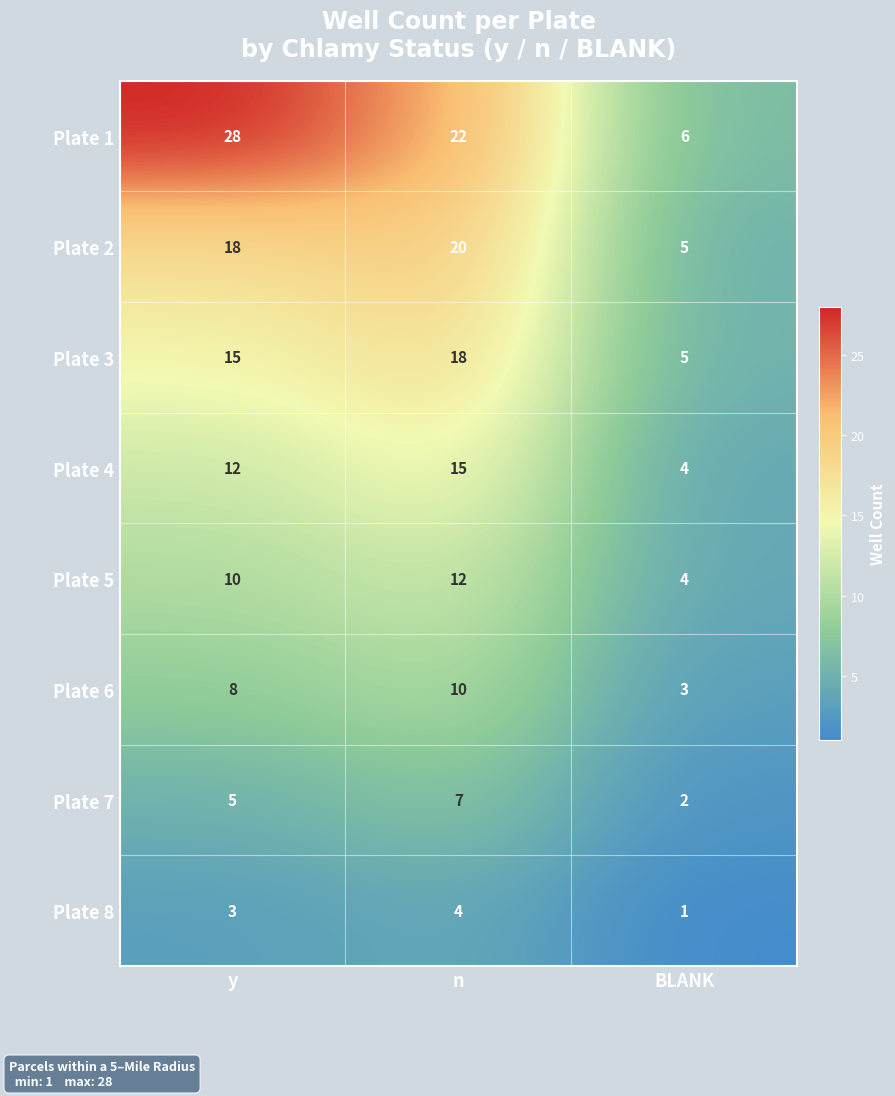

What is the total value across all series at y?

99